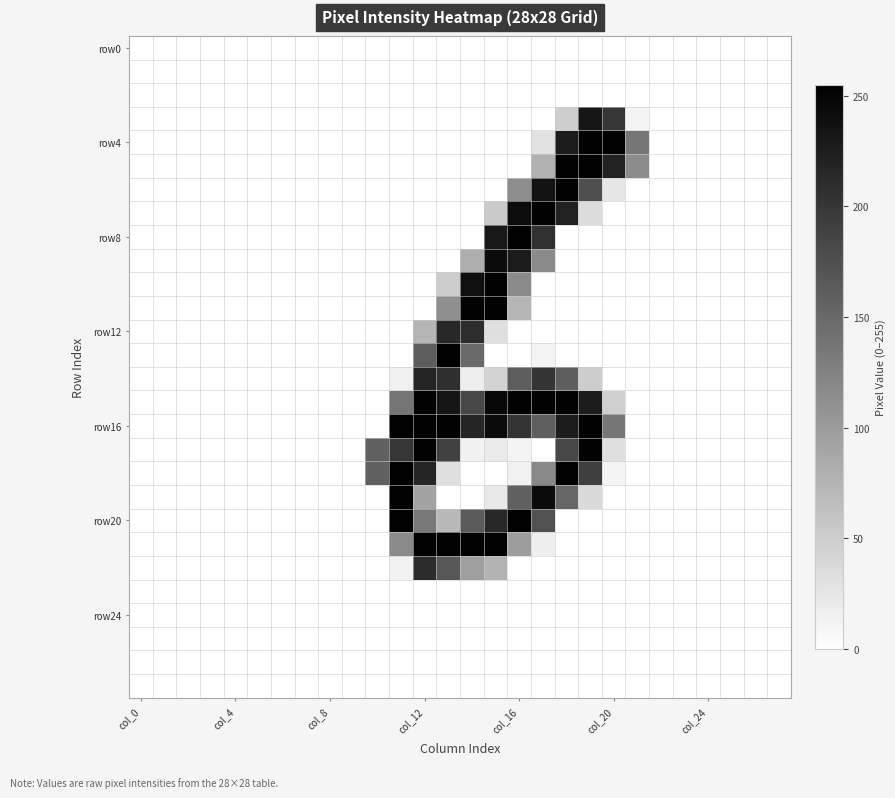

At how many categories does at least one series exceed 53?

12